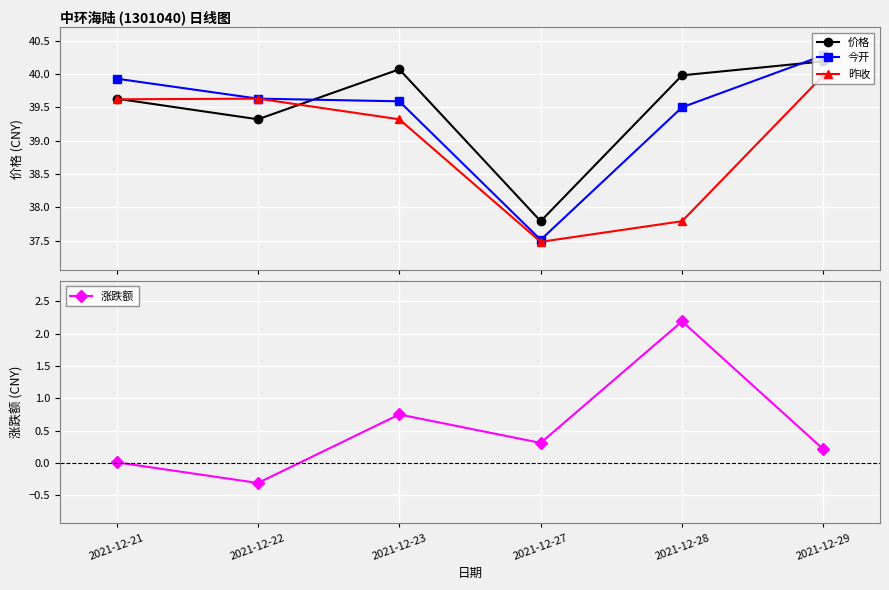

True or false: 涨跌额 and 昨收 intersect in this chart.

False